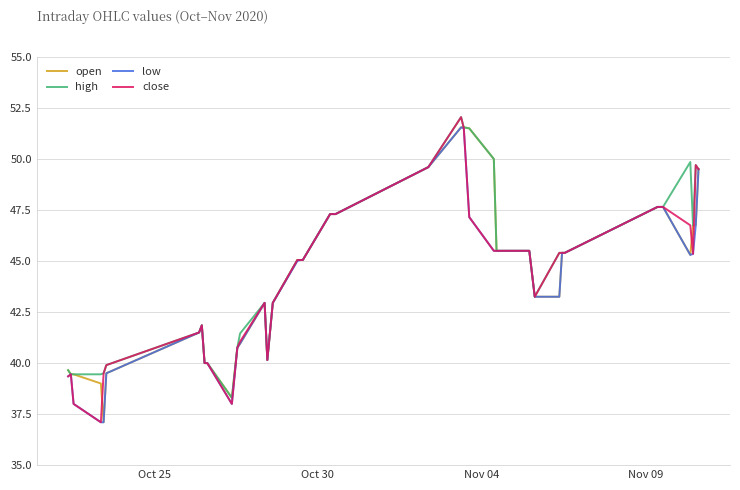

What is the lowest value of the low series?

37.1